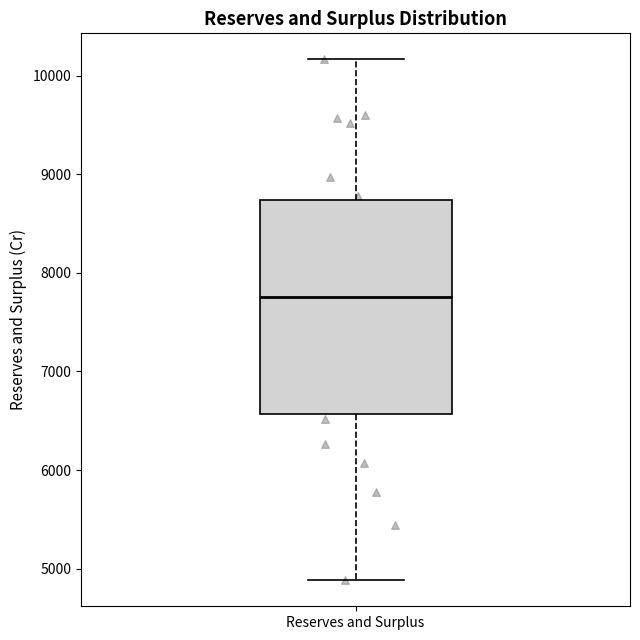

Read this box plot against the y-axis: the position of the median line, the range covered by the box, and the ends of both whiskers. The values are not printed on the chart, so give them approximately, as read against the axis.

median 7800, box 6600 to 8700, whiskers 4900 to 10200